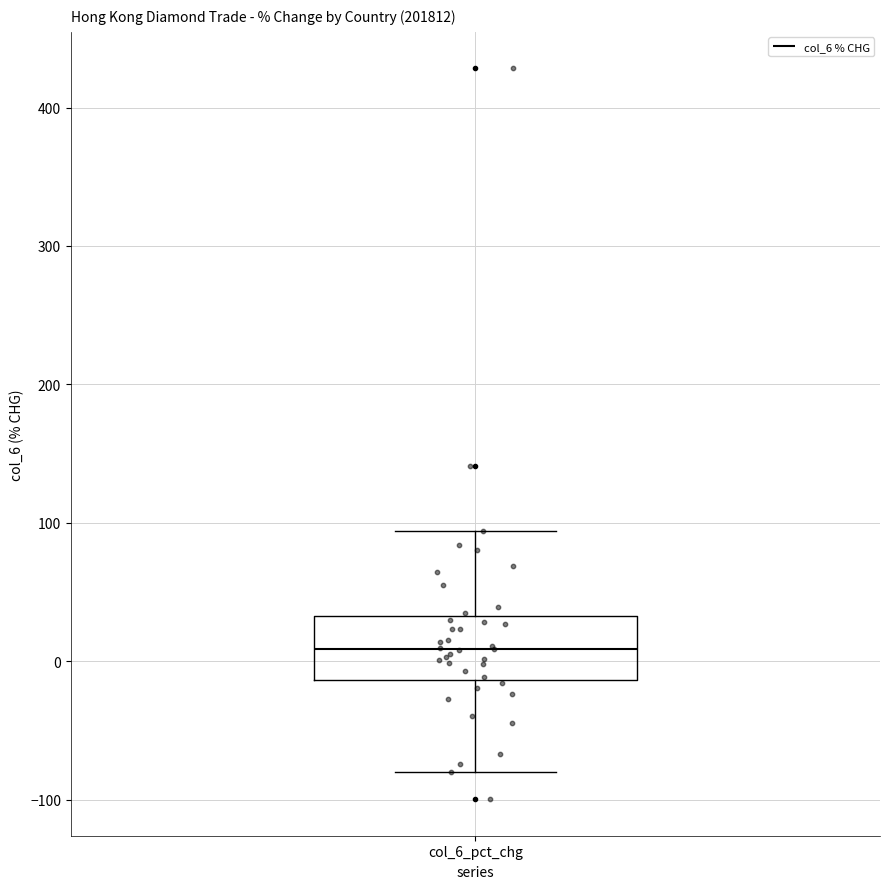

Transcribe this box plot: give where the median line is, the range the box spans, and where the two whiskers end, as read against the y-axis. The values are not printed on the chart, so give them approximately, as read against the axis.

median 10, box -10 to 30, whiskers -80 to 90